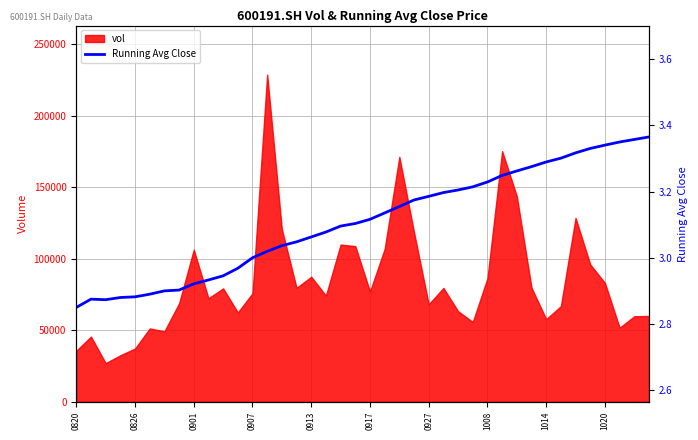

What is the change in value from 27 to 38?

+0.1